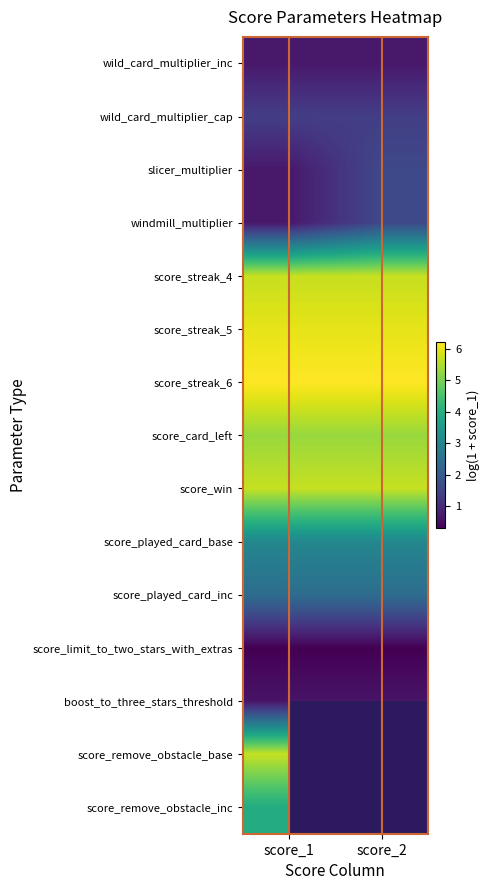

The value of score_streak_5 at score_1 is 6.0. True or false?

True